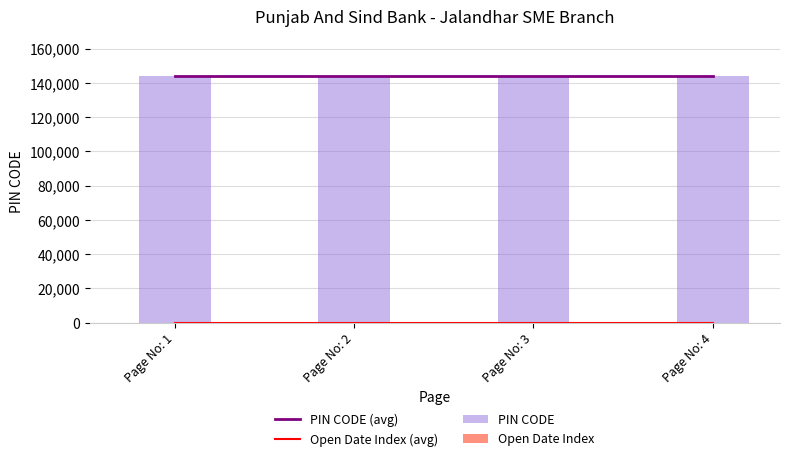

List the labels in order of PIN CODE (avg) value, smallest first.

Page No: 1, Page No: 2, Page No: 3, Page No: 4